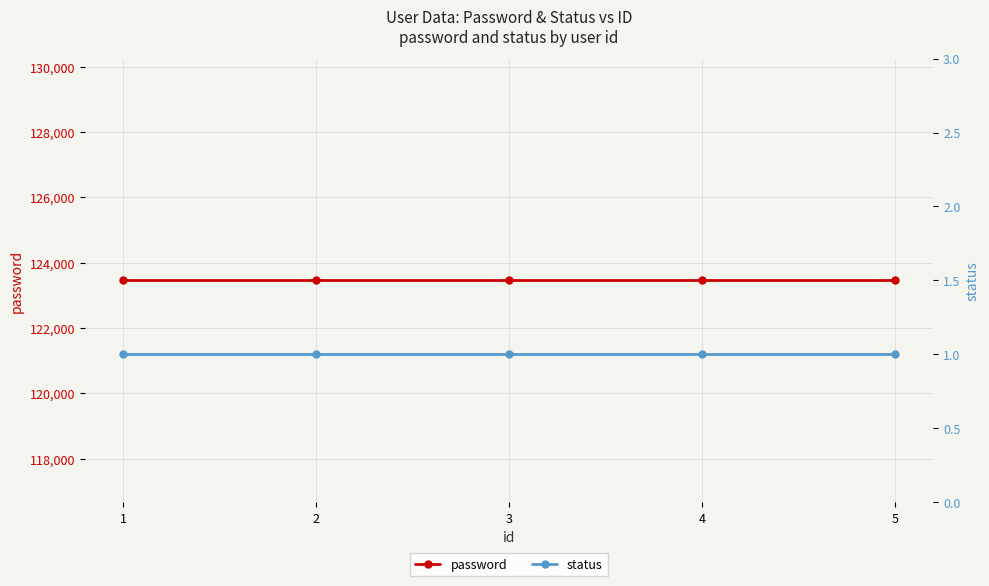

What is the average value of the status series?

1